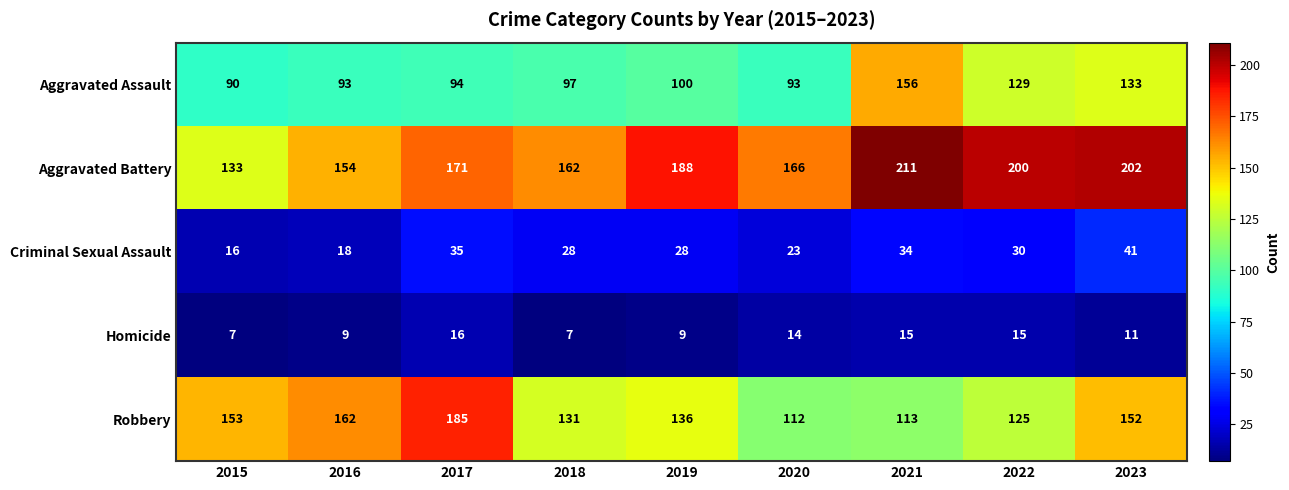

List the series in order of their peak value, highest first.

Aggravated Battery, Robbery, Aggravated Assault, Criminal Sexual Assault, Homicide